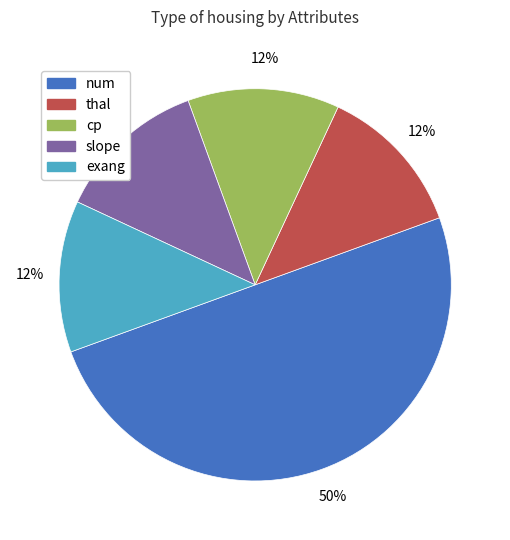

Is it true that thal is 5% of the pie?

False